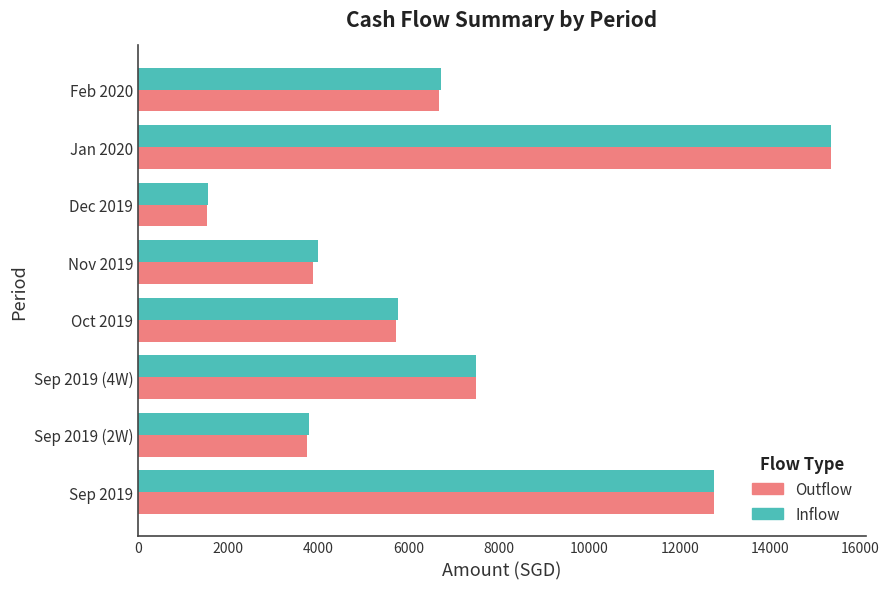

At which category is the sum across all series the highest?

Jan 2020